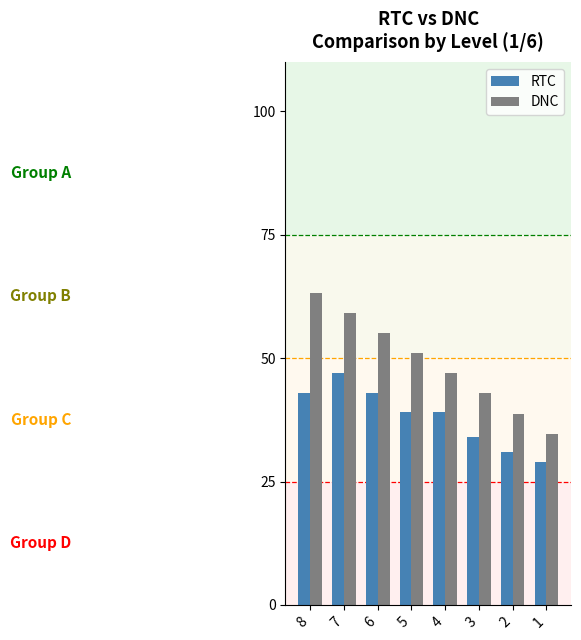

Reading left to right, list all the values displayed in this chart.

RTC: 8=43.0	7=47.0	6=43.0	5=39.0	4=39.0	3=34.0	2=31.0	1=29.0
DNC: 8=63.2	7=59.2	6=55.1	5=51.0	4=46.9	3=42.8	2=38.8	1=34.7